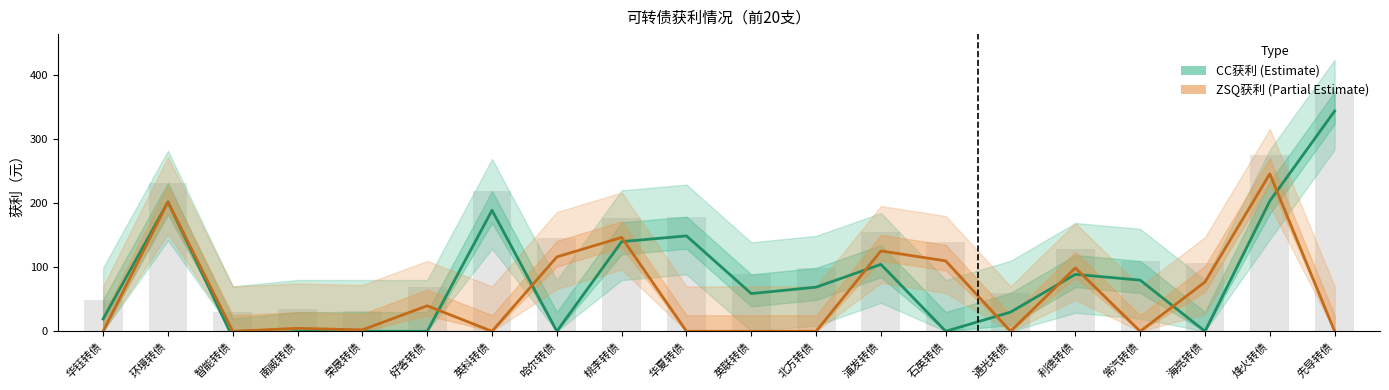

What is the spread (max minus min) of values at 华夏转债?

148.8